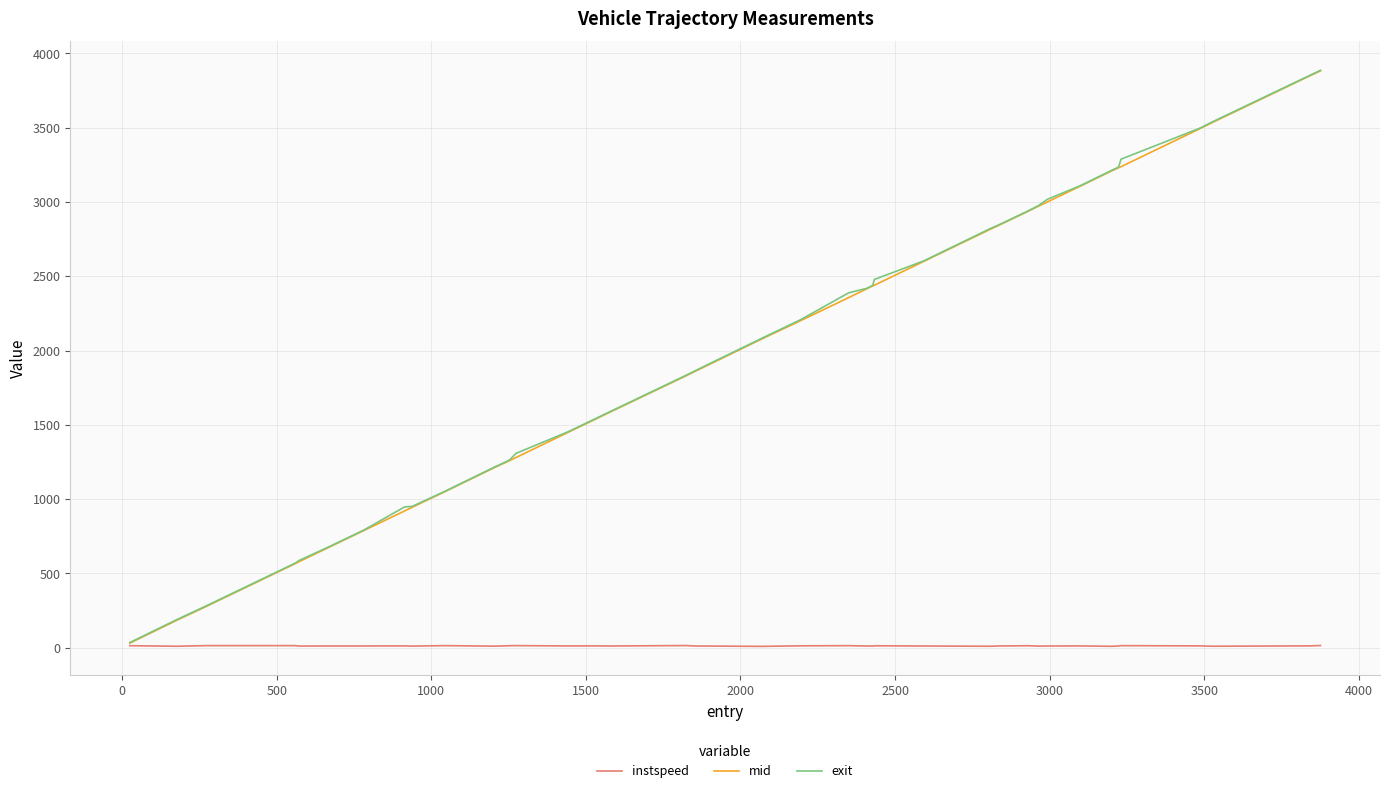

What is the smallest value displayed?

9.6